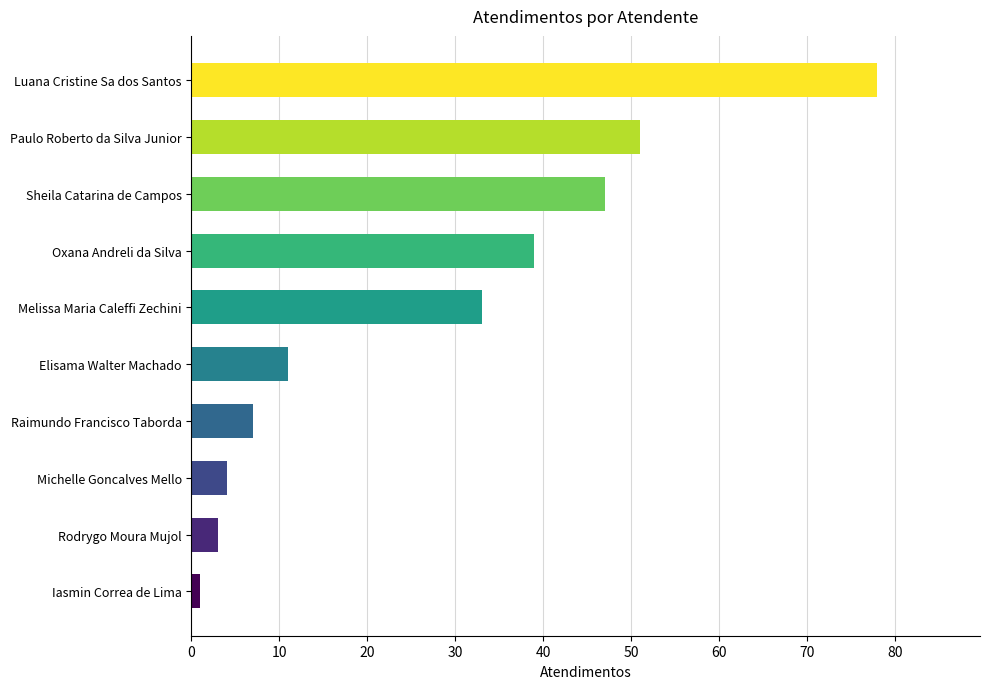

Count the number of categories in the chart.

10